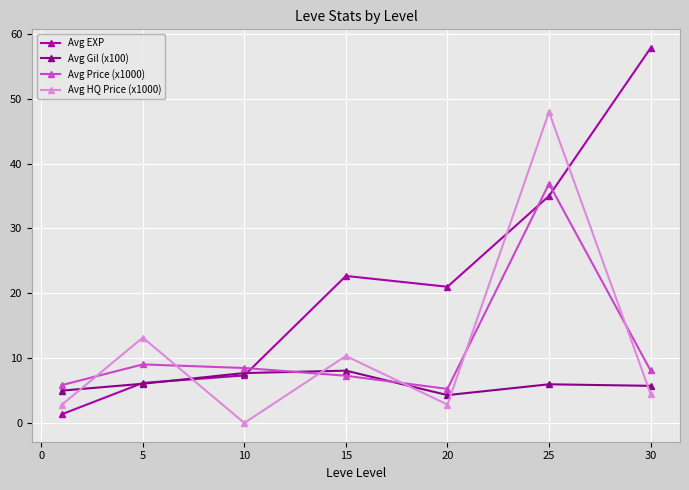

Count the number of categories in the chart.

7